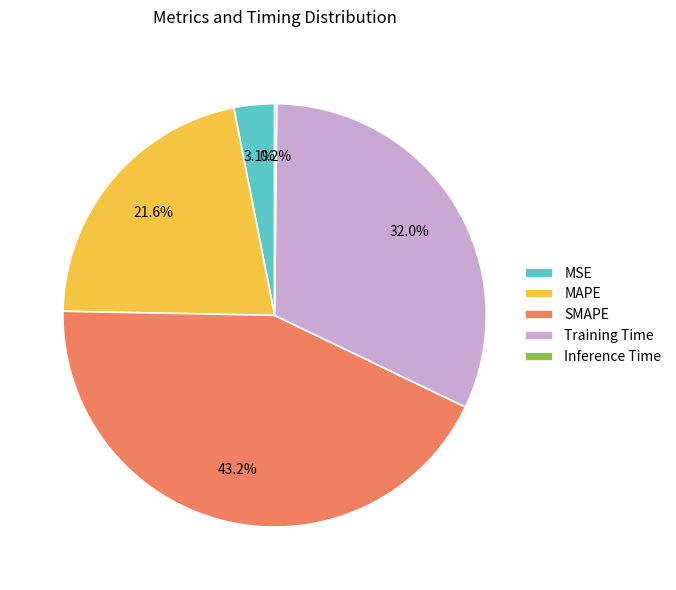

The MSE slice represents 16% of the pie. True or false?

False